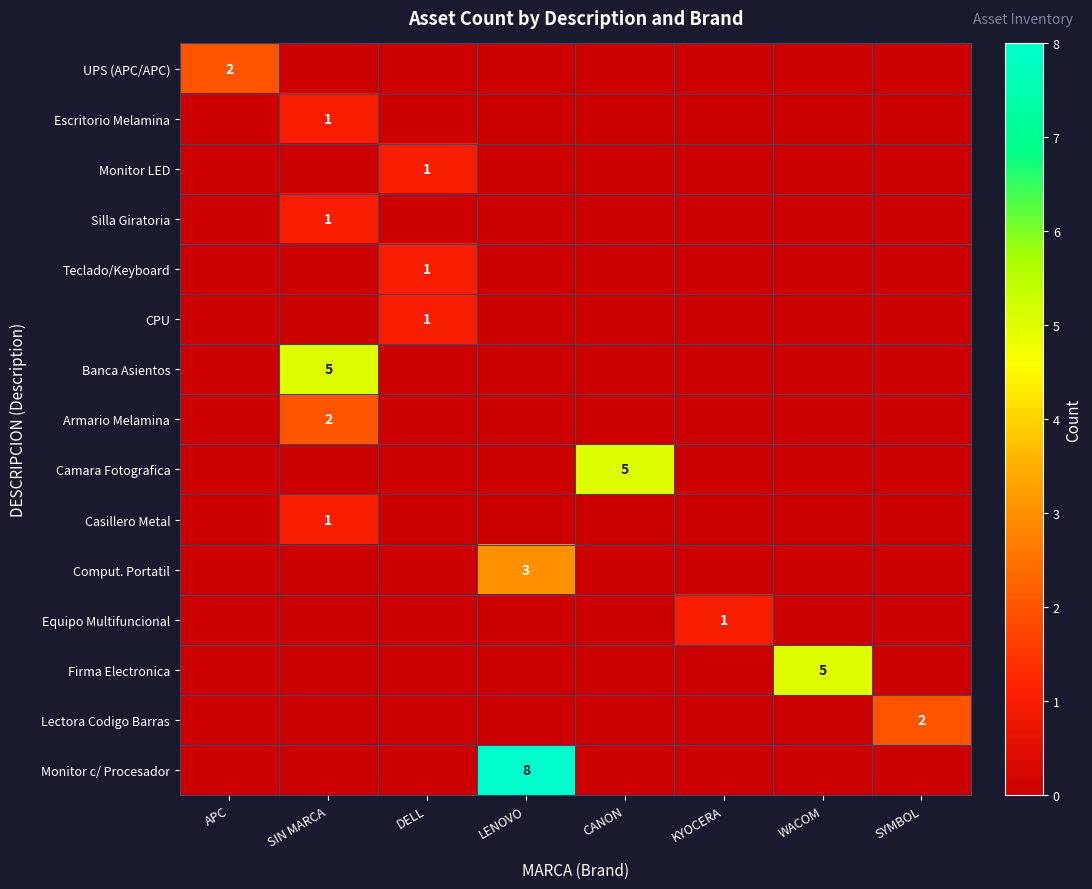

Where is Equipo Multifuncional nearest to the value 0?

APC